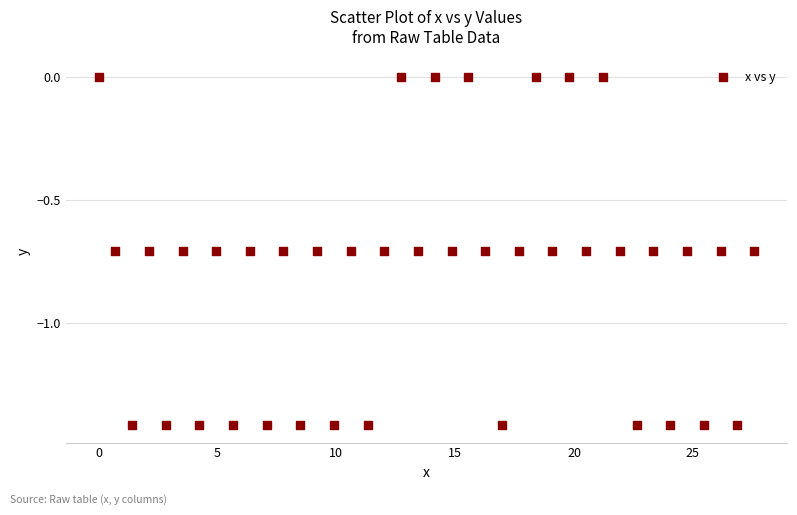

What is the range of Y values (max minus min)?

1.4